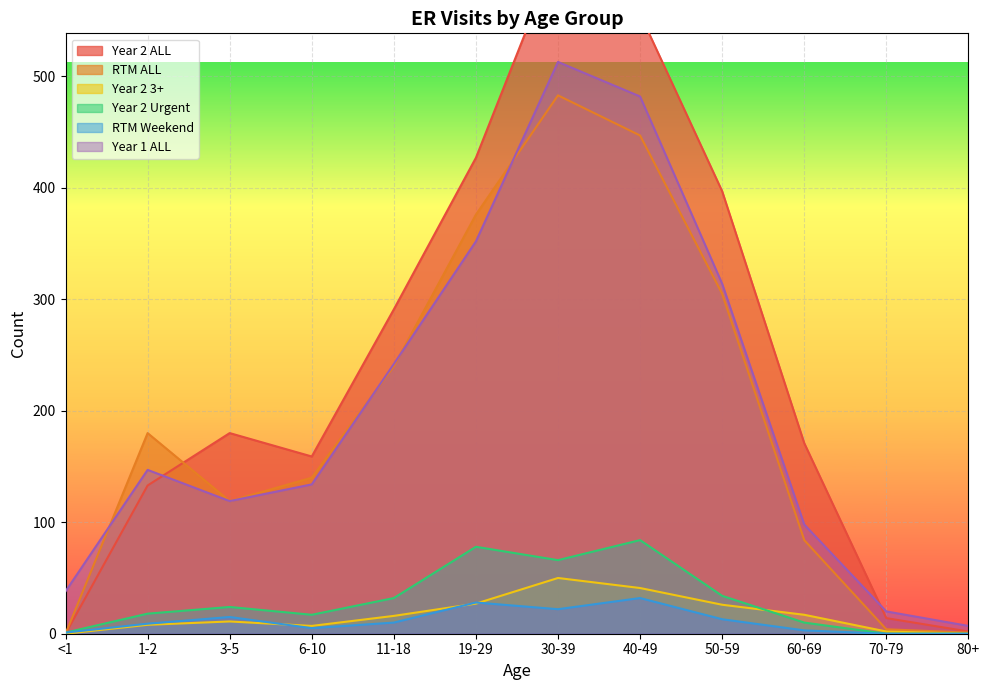

List the series in order of their peak value, highest first.

Year 2 ALL, Year 1 ALL, RTM ALL, Year 2 Urgent, Year 2 3+, RTM Weekend